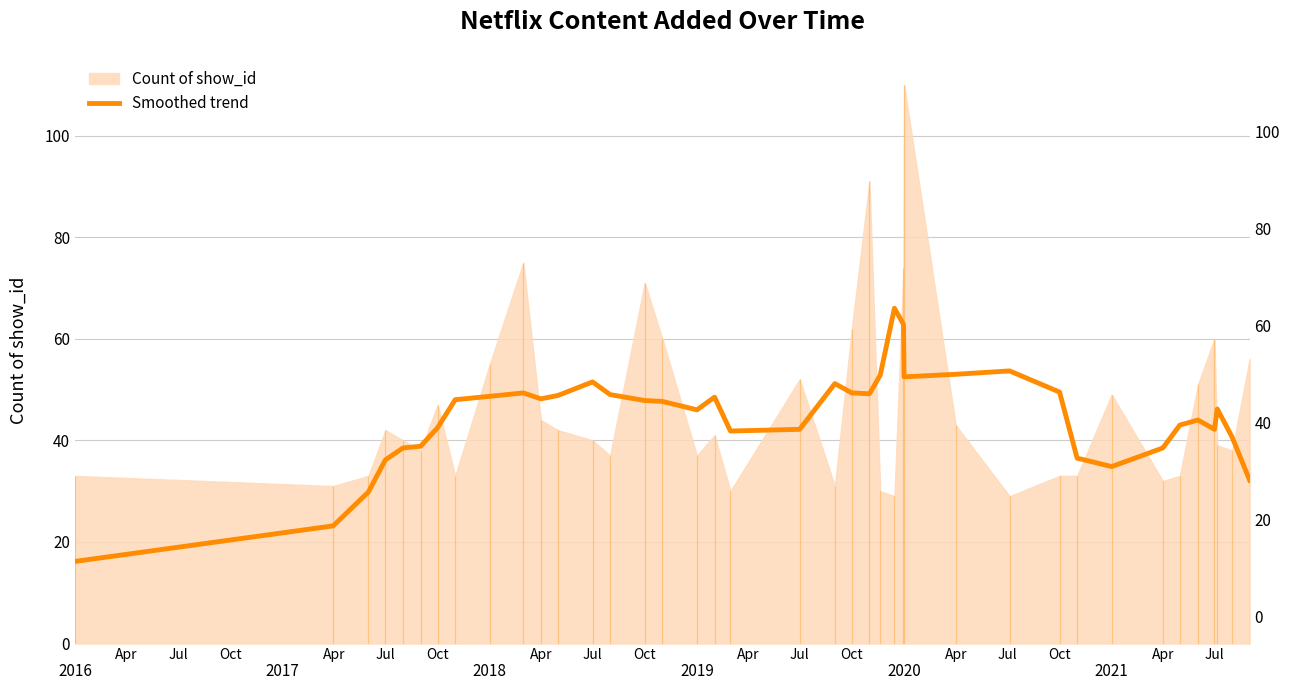

What value does the data have at 2017?

23.2